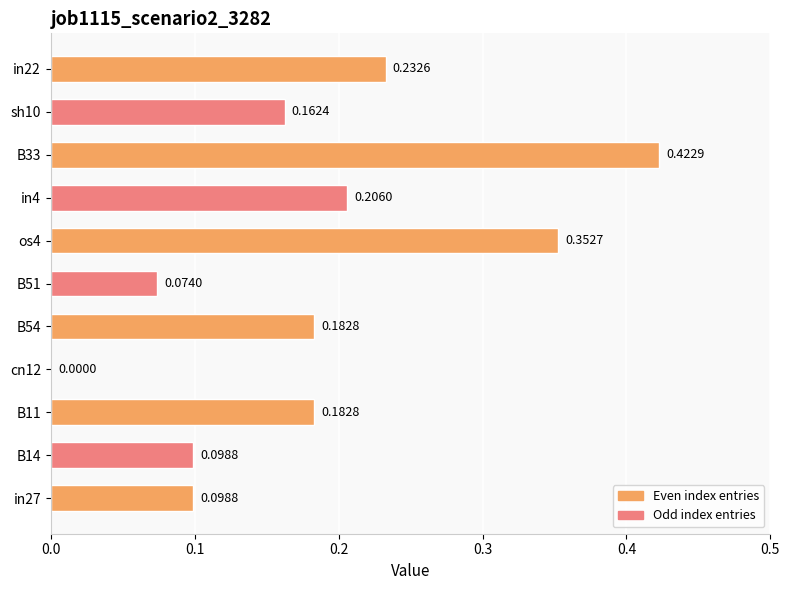

Between sh10 and in22, which is larger?

in22